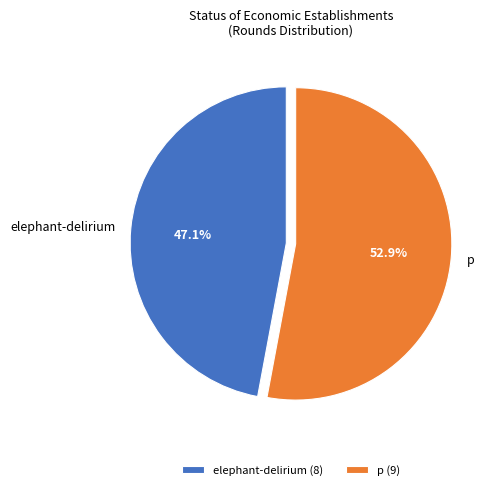

To the nearest percent, what portion does p represent?

53%